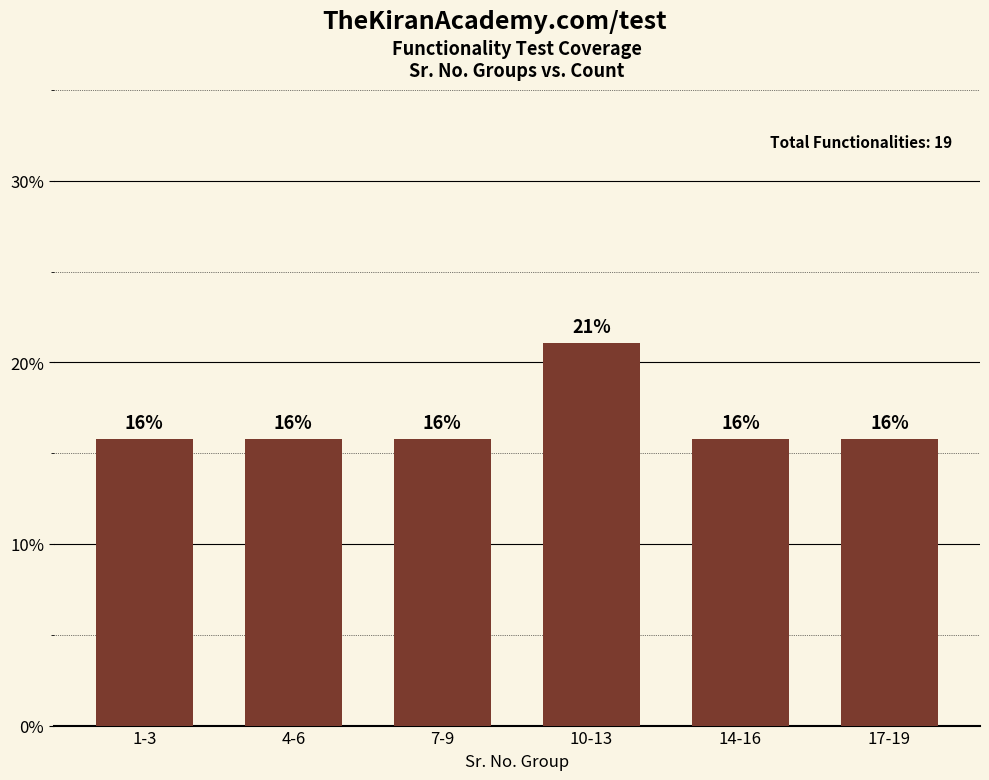

How many bars are there in total?

6